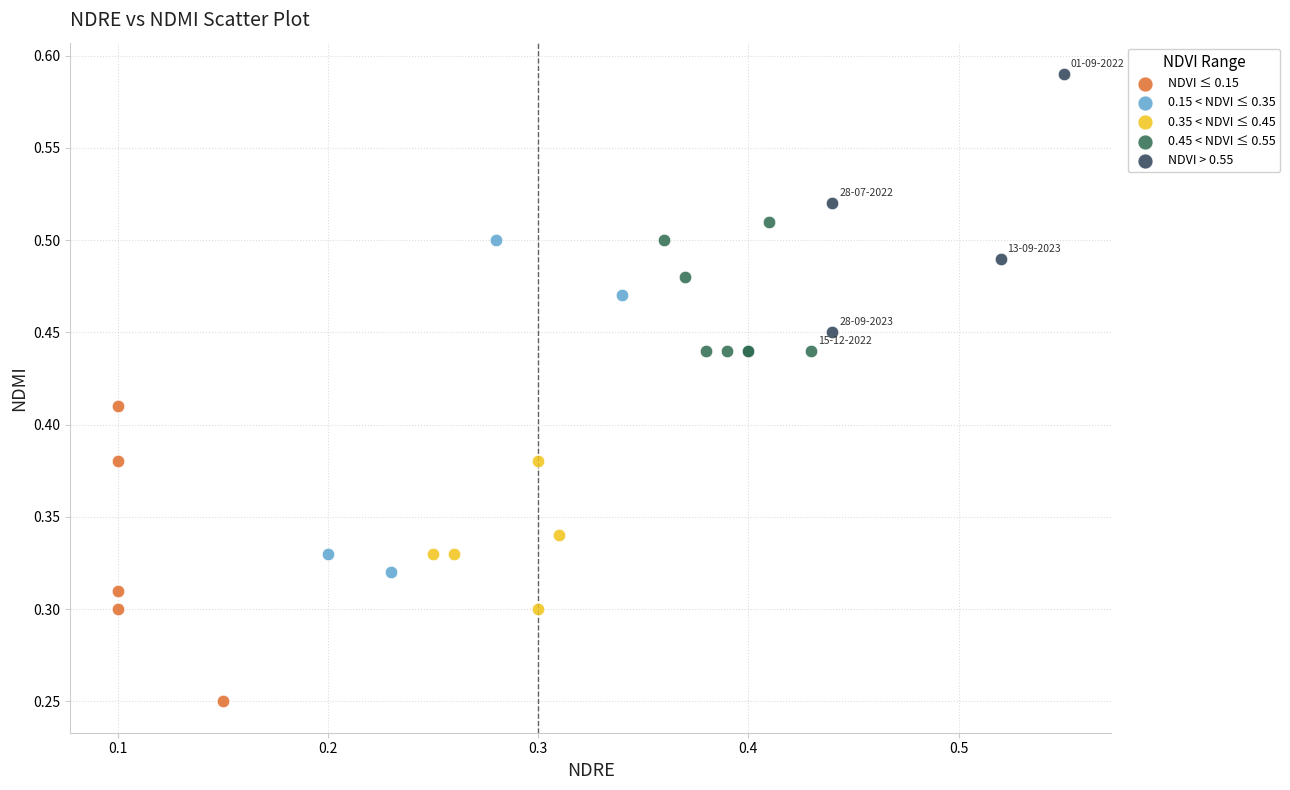

Which series reaches the maximum Y coordinate?

NDVI > 0.55